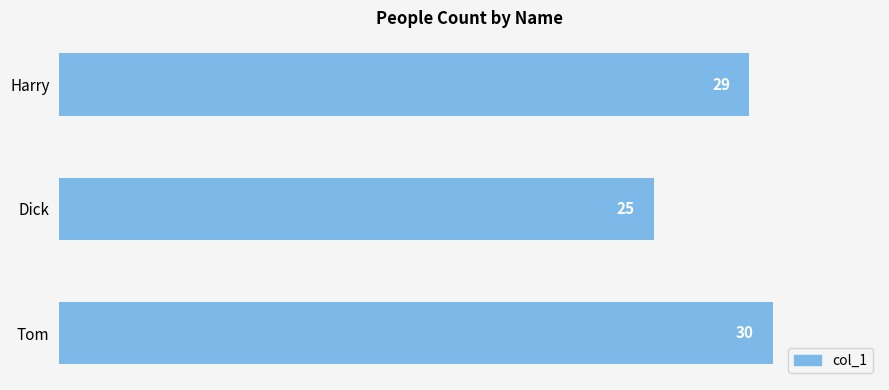

Reading bottom to top, list all the values displayed in this chart.

Tom=30	Dick=25	Harry=29